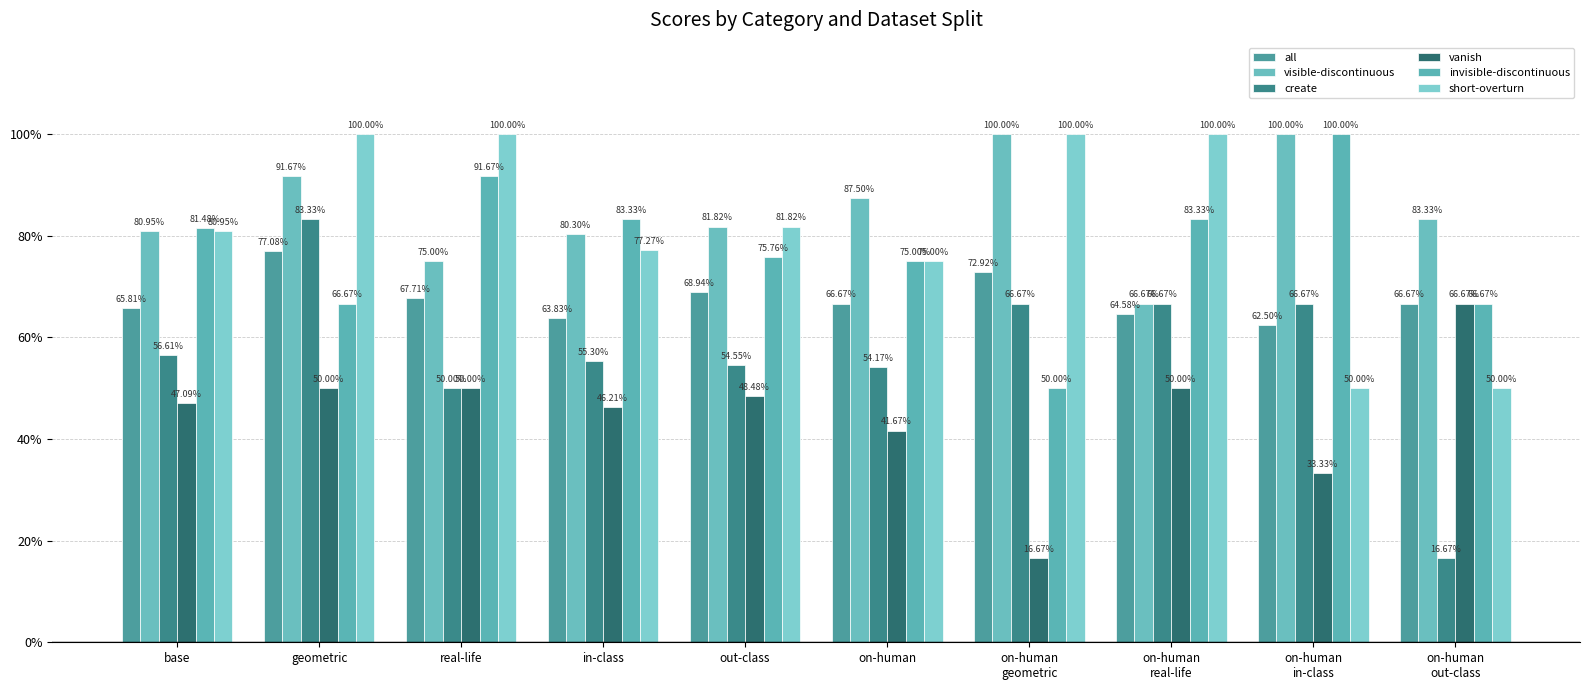

What is the label of the 2nd bar from the left?

geometric